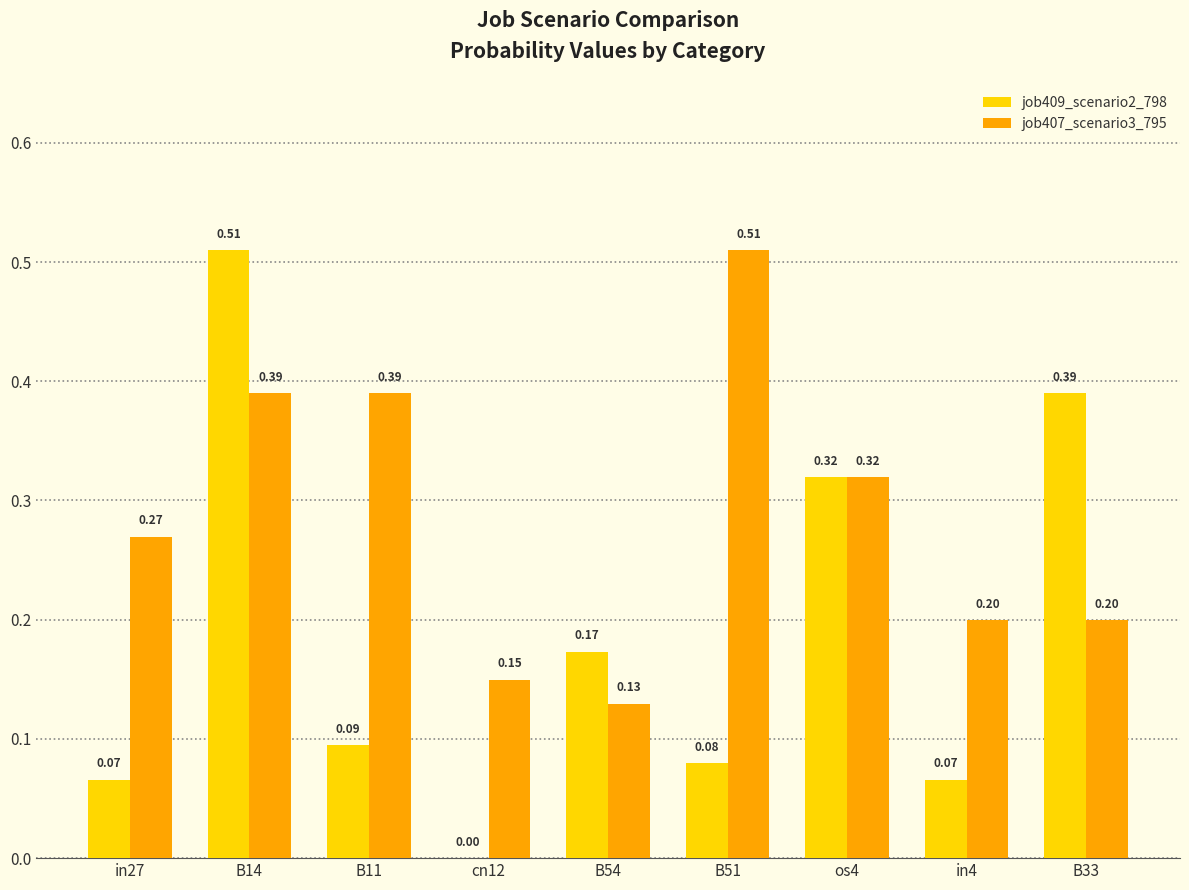

The value of job409_scenario2_798 at B54 is 0.3. True or false?

False